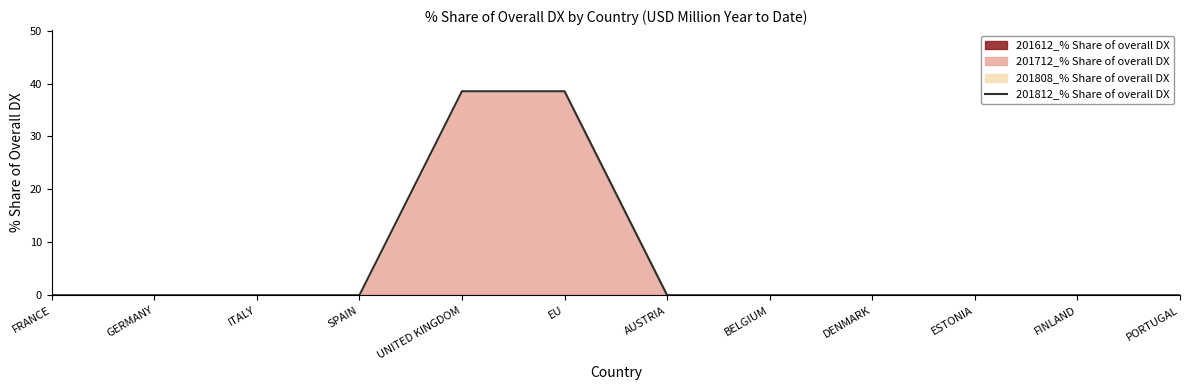

What is the label of the 6th point from the left?

EU